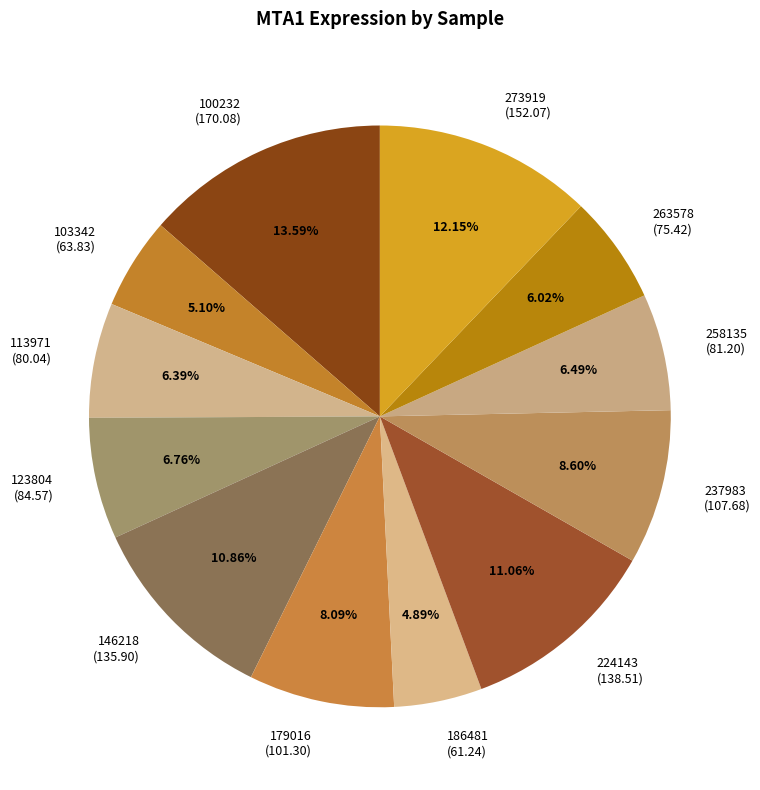

What portion of the pie excludes 237983?

91.4%